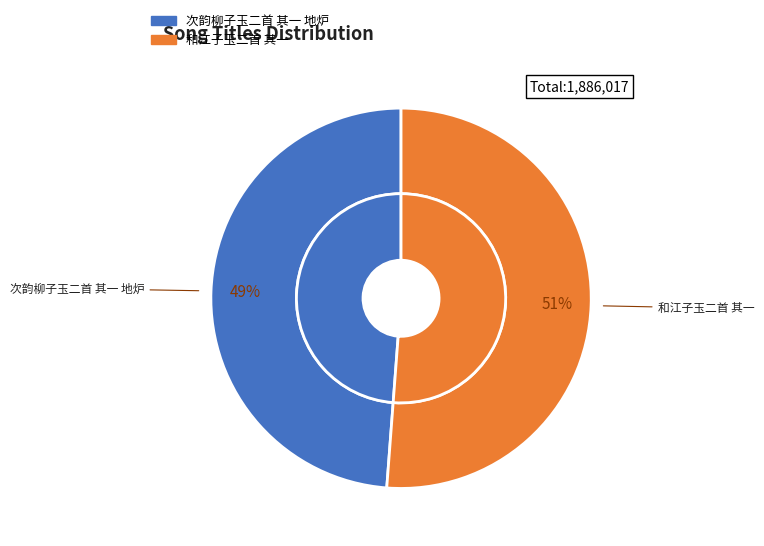

Which slice is the smallest?

次韵柳子玉二首 其一 地炉